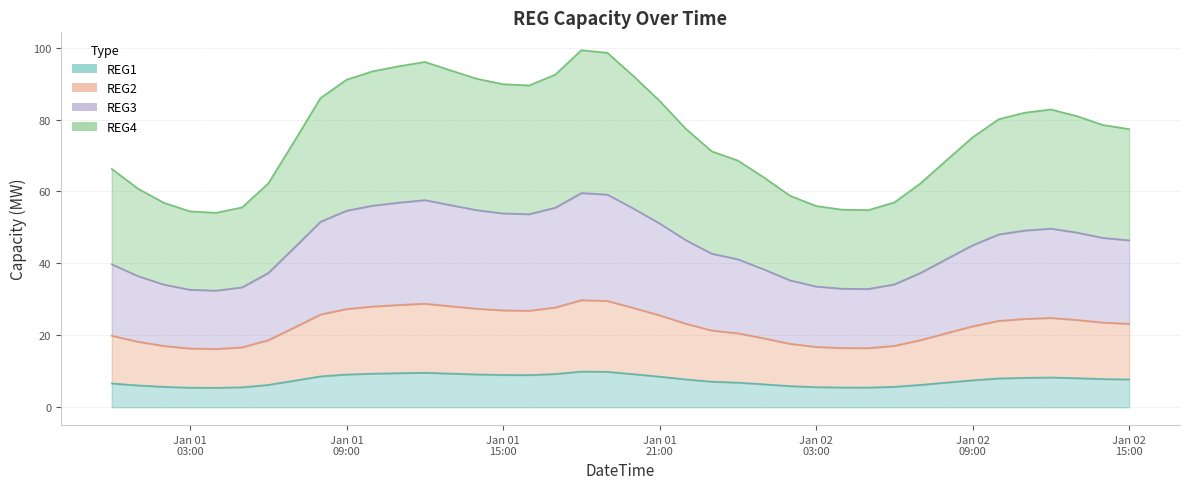

What is the maximum value for REG1?

9.9